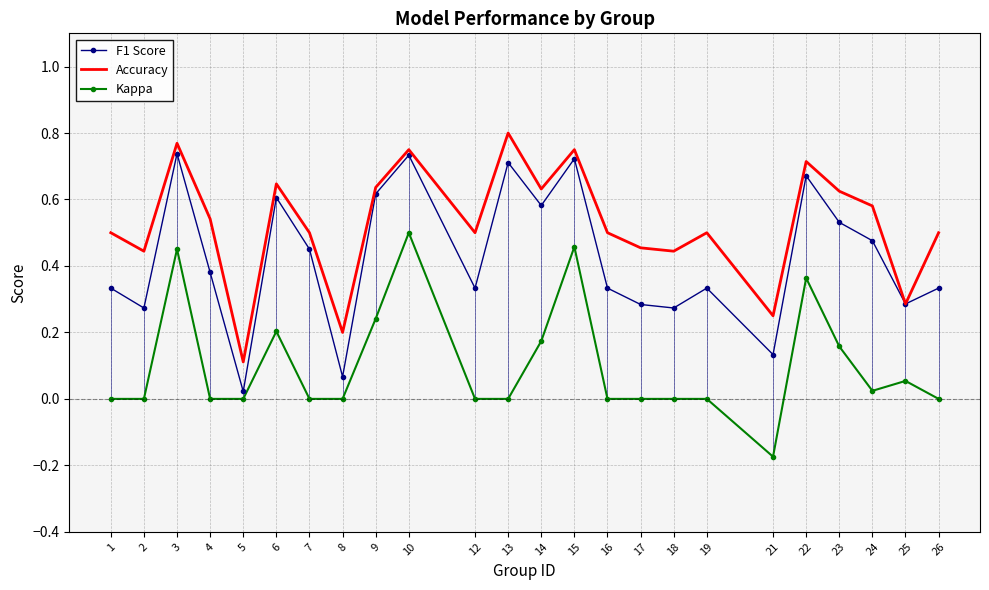

What is the total value across all series at 23?

1.3